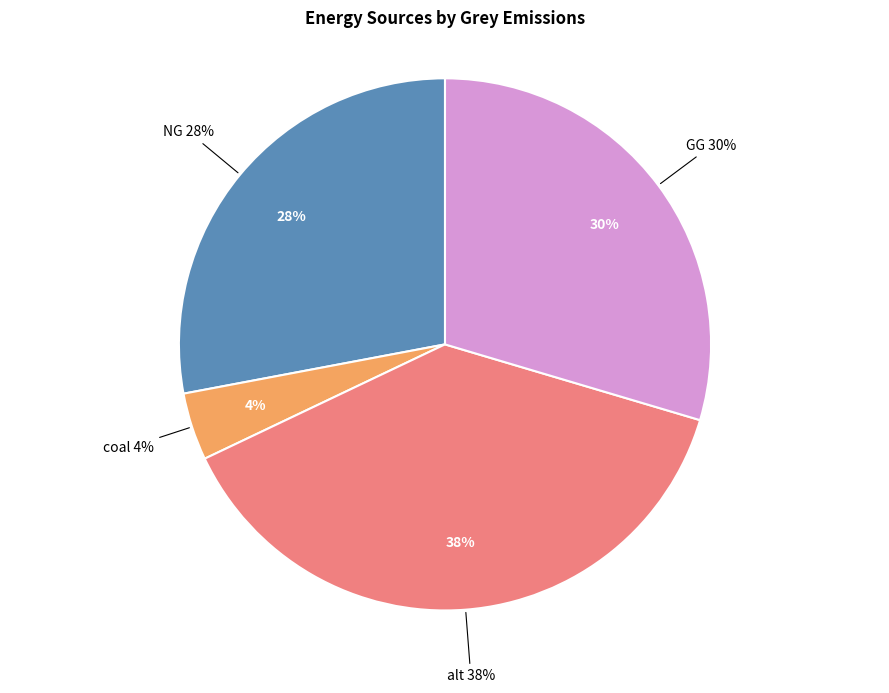

Count the number of slices in the pie.

6